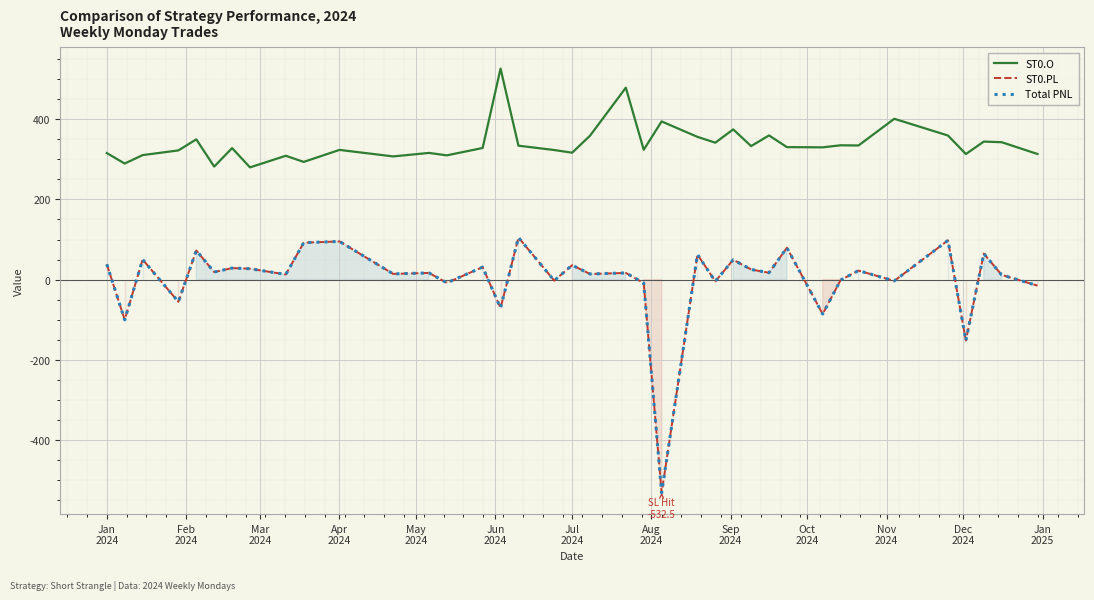

Which series has the largest total across all categories?

ST0.O